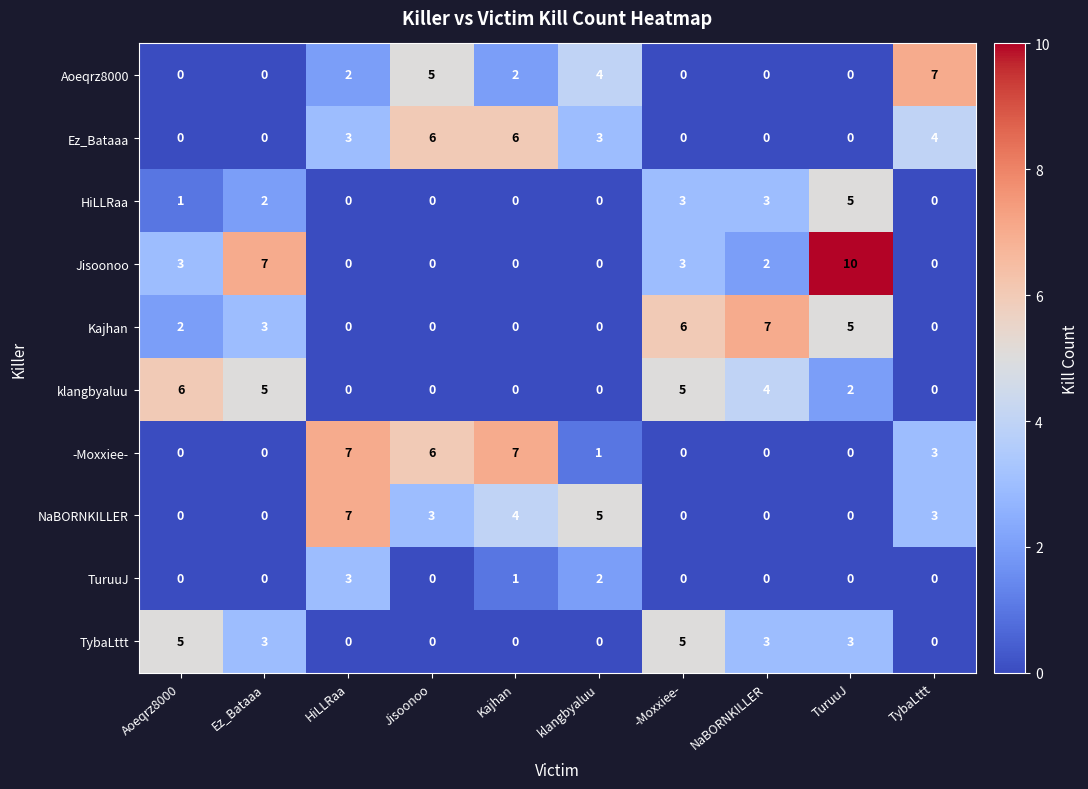

Count the number of categories in the chart.

10